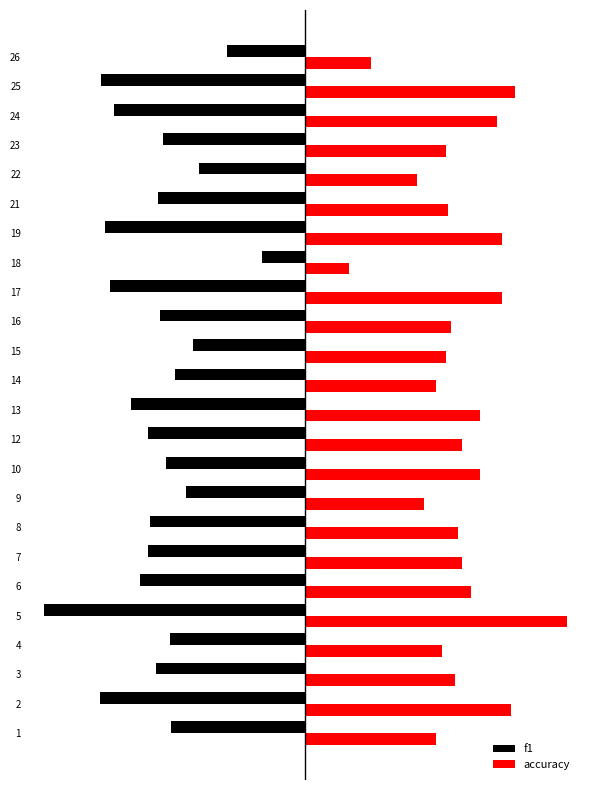

At 19, list the series in order from smallest to largest.

f1, accuracy